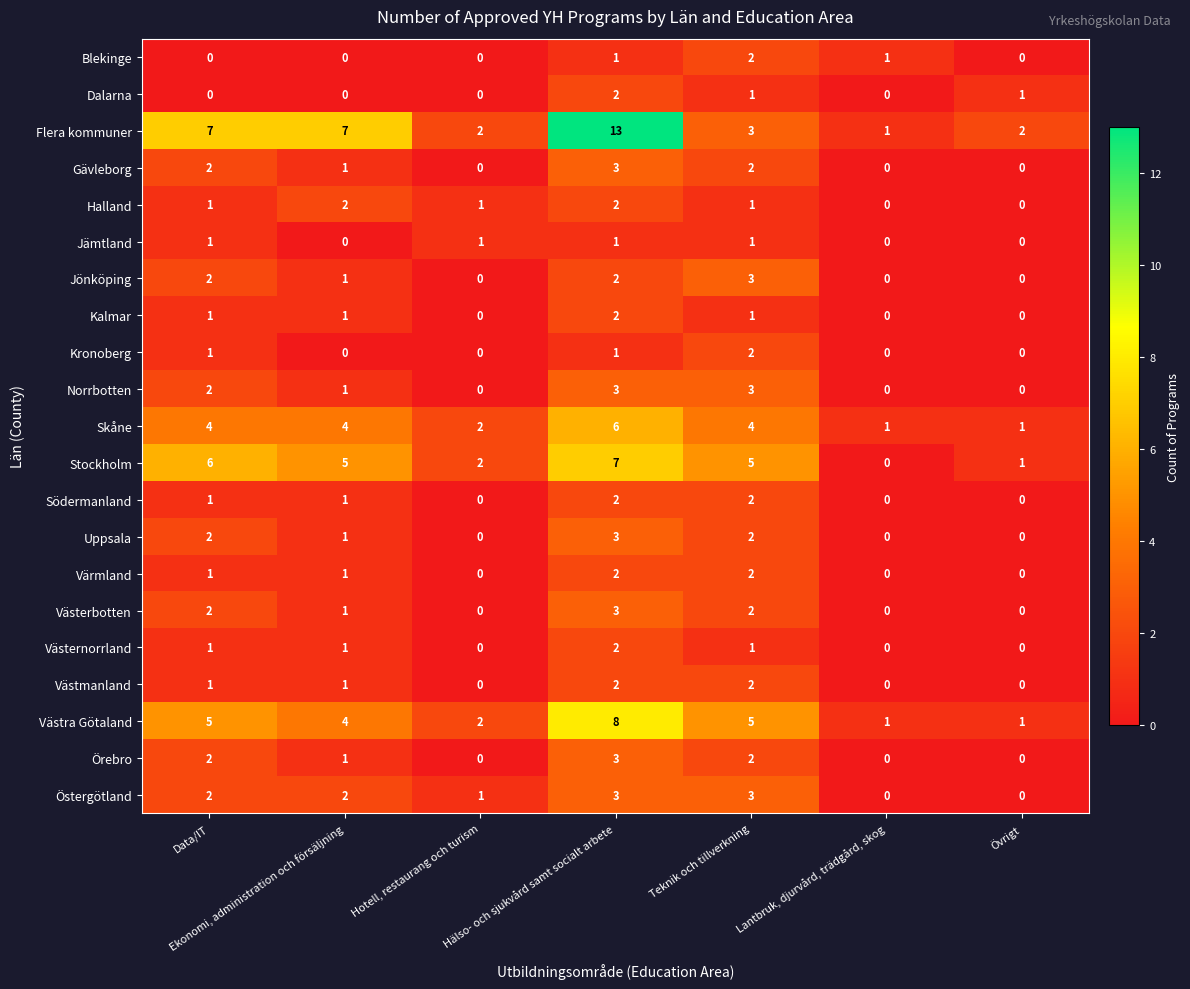

Which series has the widest spread of values?

Flera kommuner